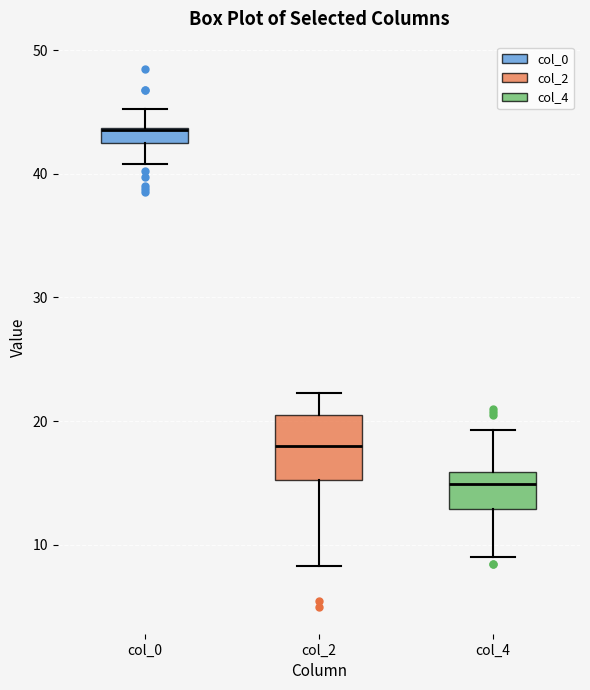

Comparing the boxes themselves (not the whiskers), which one is the tallest?

col_2